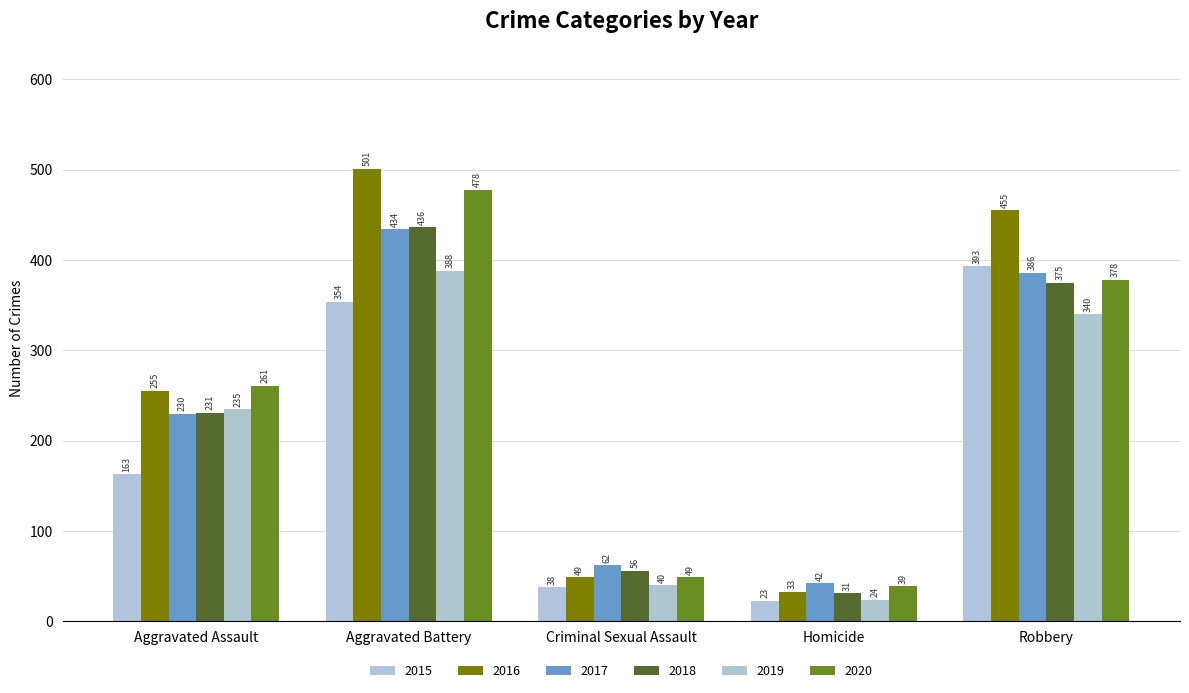

True or false: 2020 has a value of 478 at Aggravated Battery.

True